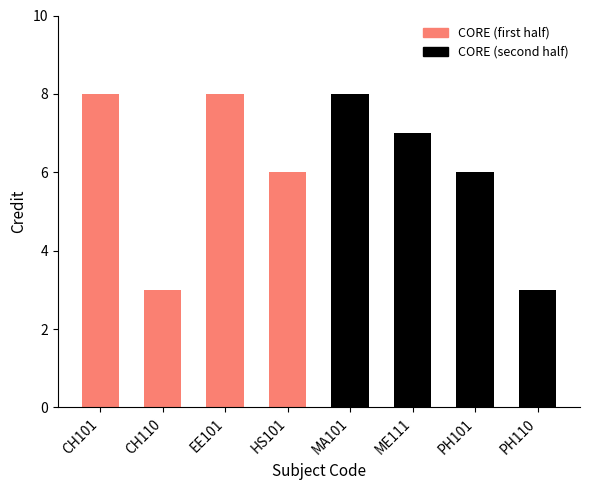

Reading left to right, list all the values displayed in this chart.

8	3	8	6	8	7	6	3